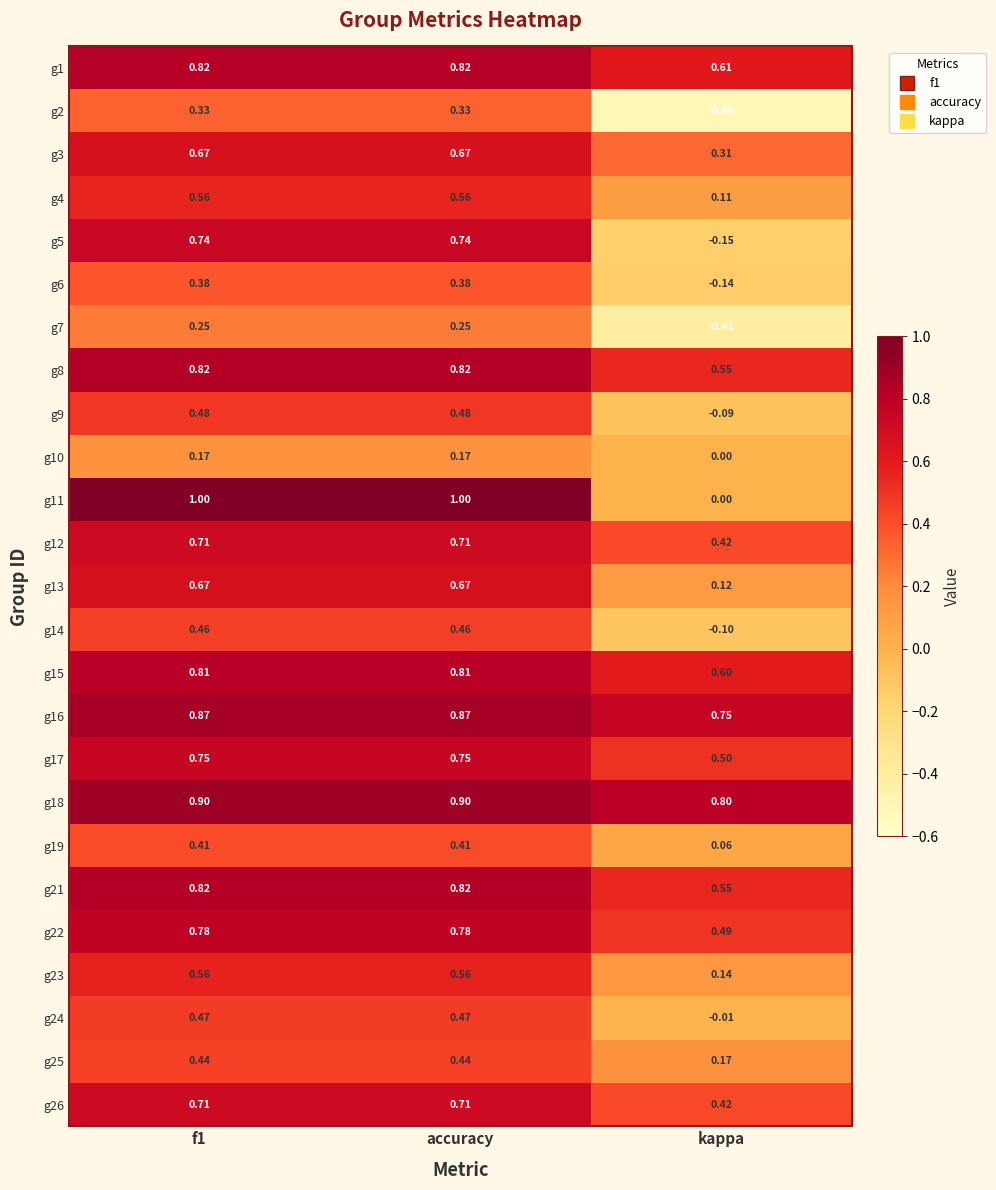

Is the value of g23 at f1 greater than the value of g10 at kappa?

Yes